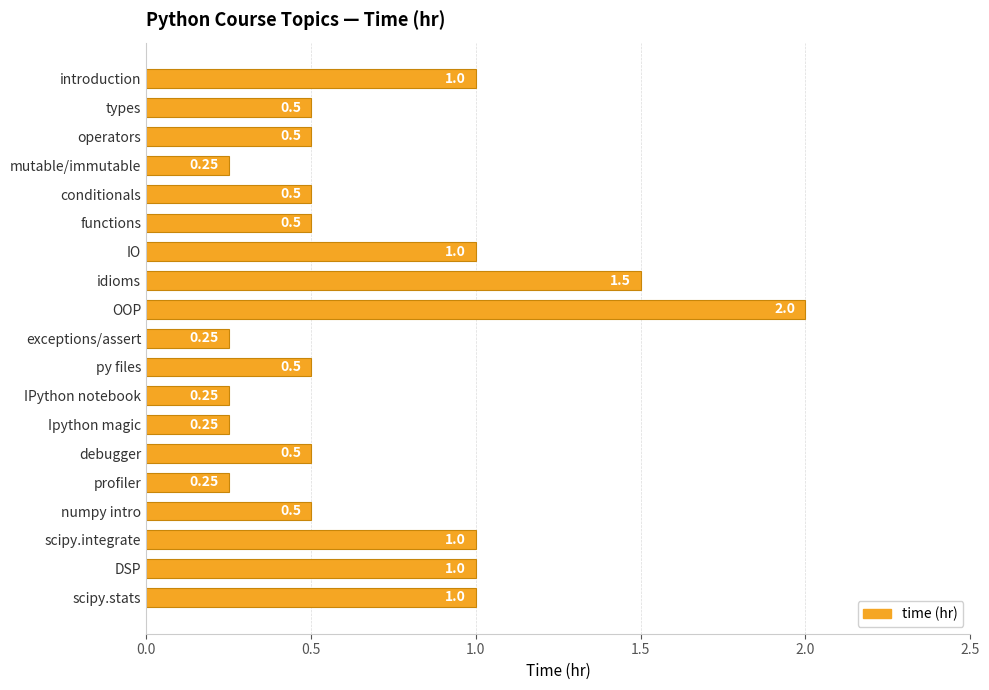

What is the label of the 2nd bar from the bottom?

DSP